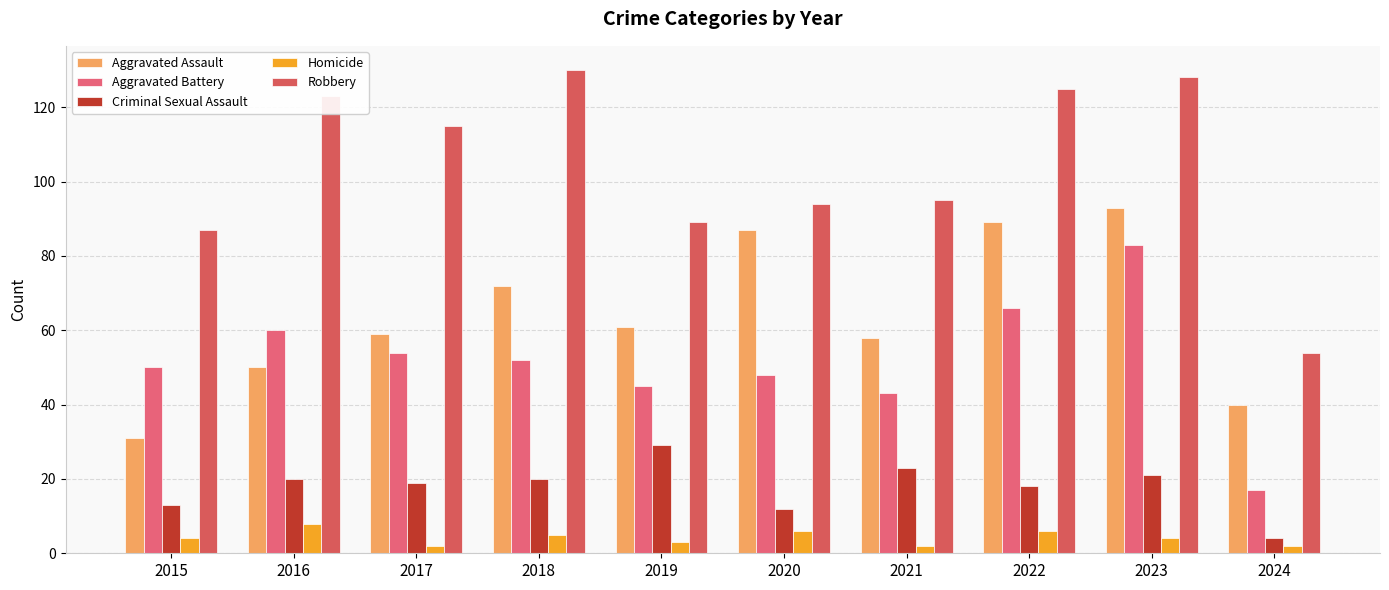

How many data points in Aggravated Battery are less than 52?

5